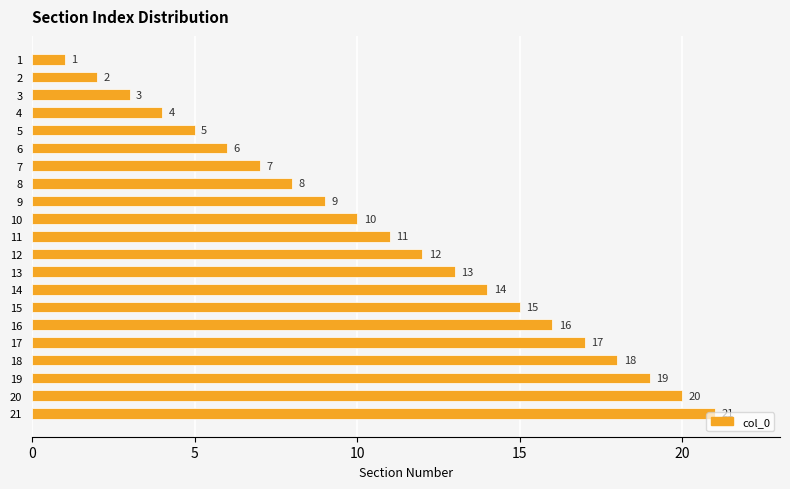

What is the value of the 1st bar from the top?

1